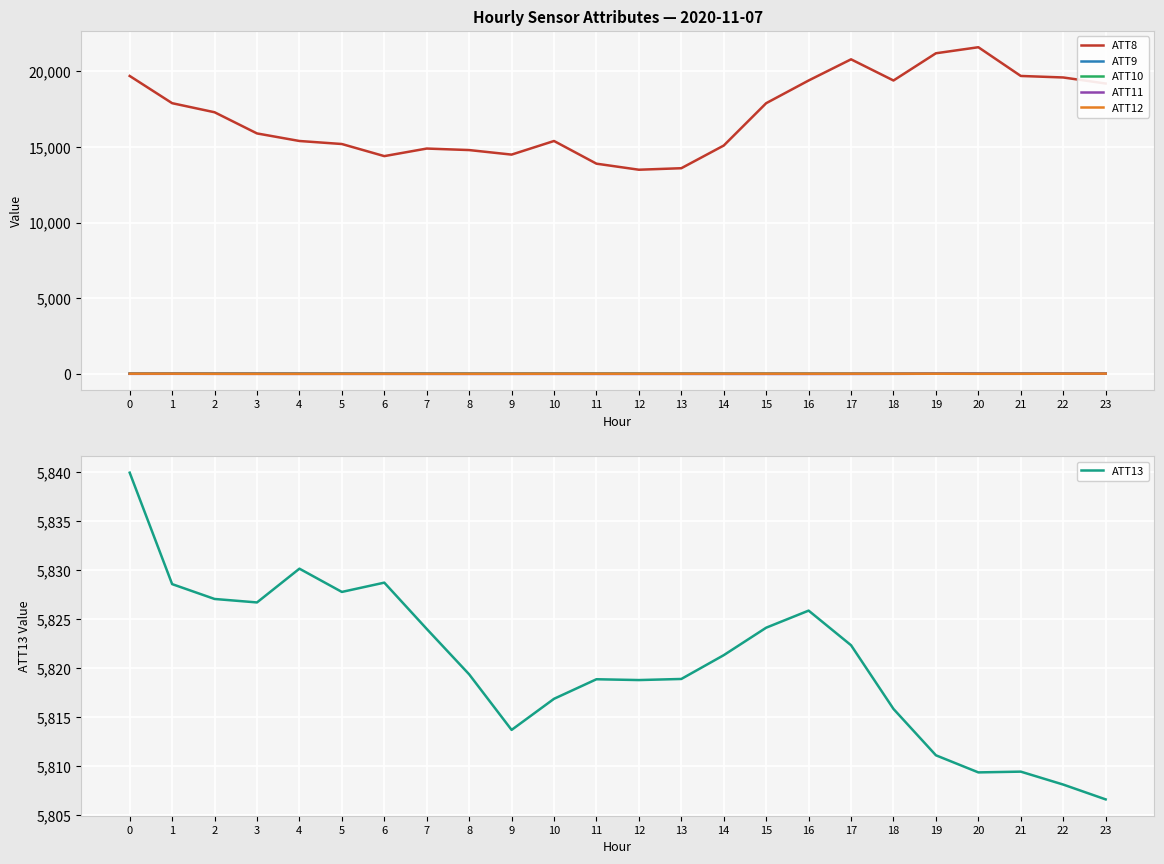

Rank the categories by ATT9 value from highest to lowest.

1, 4, 0, 3, 23, 2, 5, 7, 6, 22, 20, 8, 21, 19, 9, 11, 10, 12, 13, 14, 16, 18, 15, 17